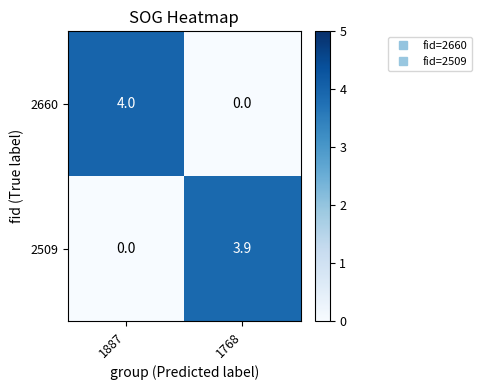

The value of 2660 at 1768 is 1.3. True or false?

False